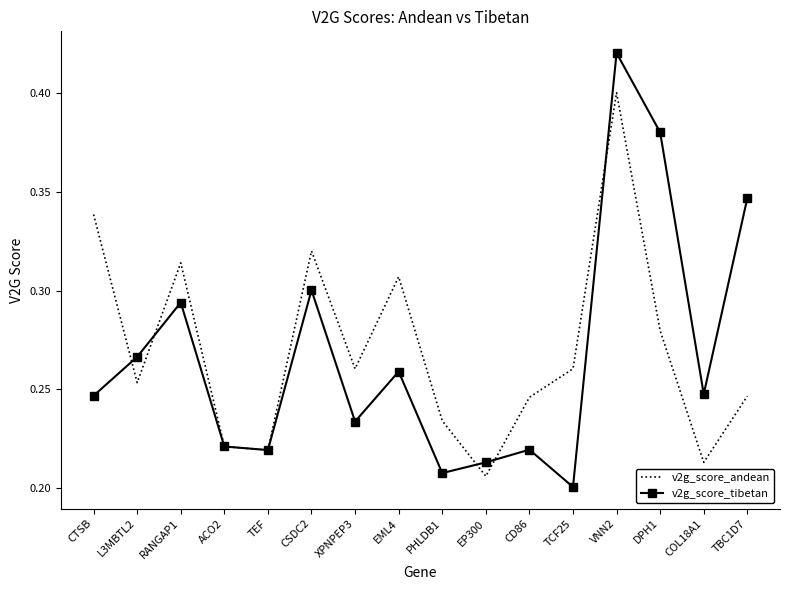

Which series has the largest total across all categories?

v2g_score_andean